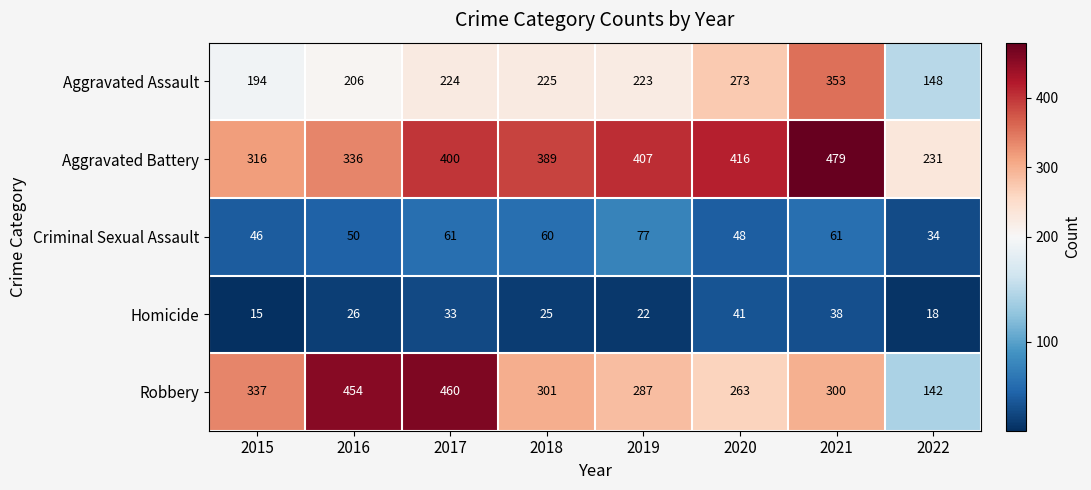

At 2016, list the series in order from largest to smallest.

Robbery, Aggravated Battery, Aggravated Assault, Criminal Sexual Assault, Homicide